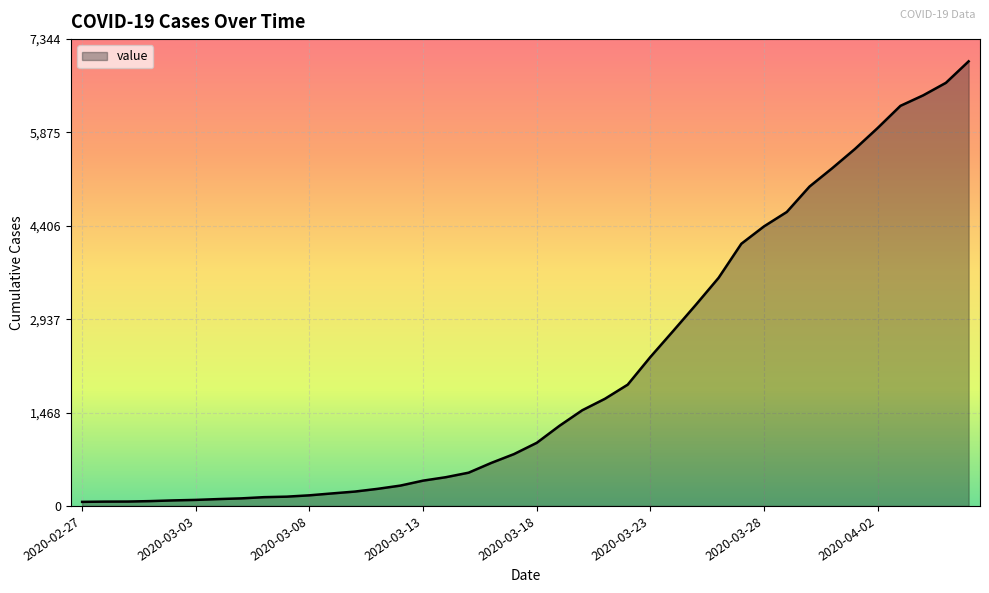

What is the maximum value shown in the chart?

6995